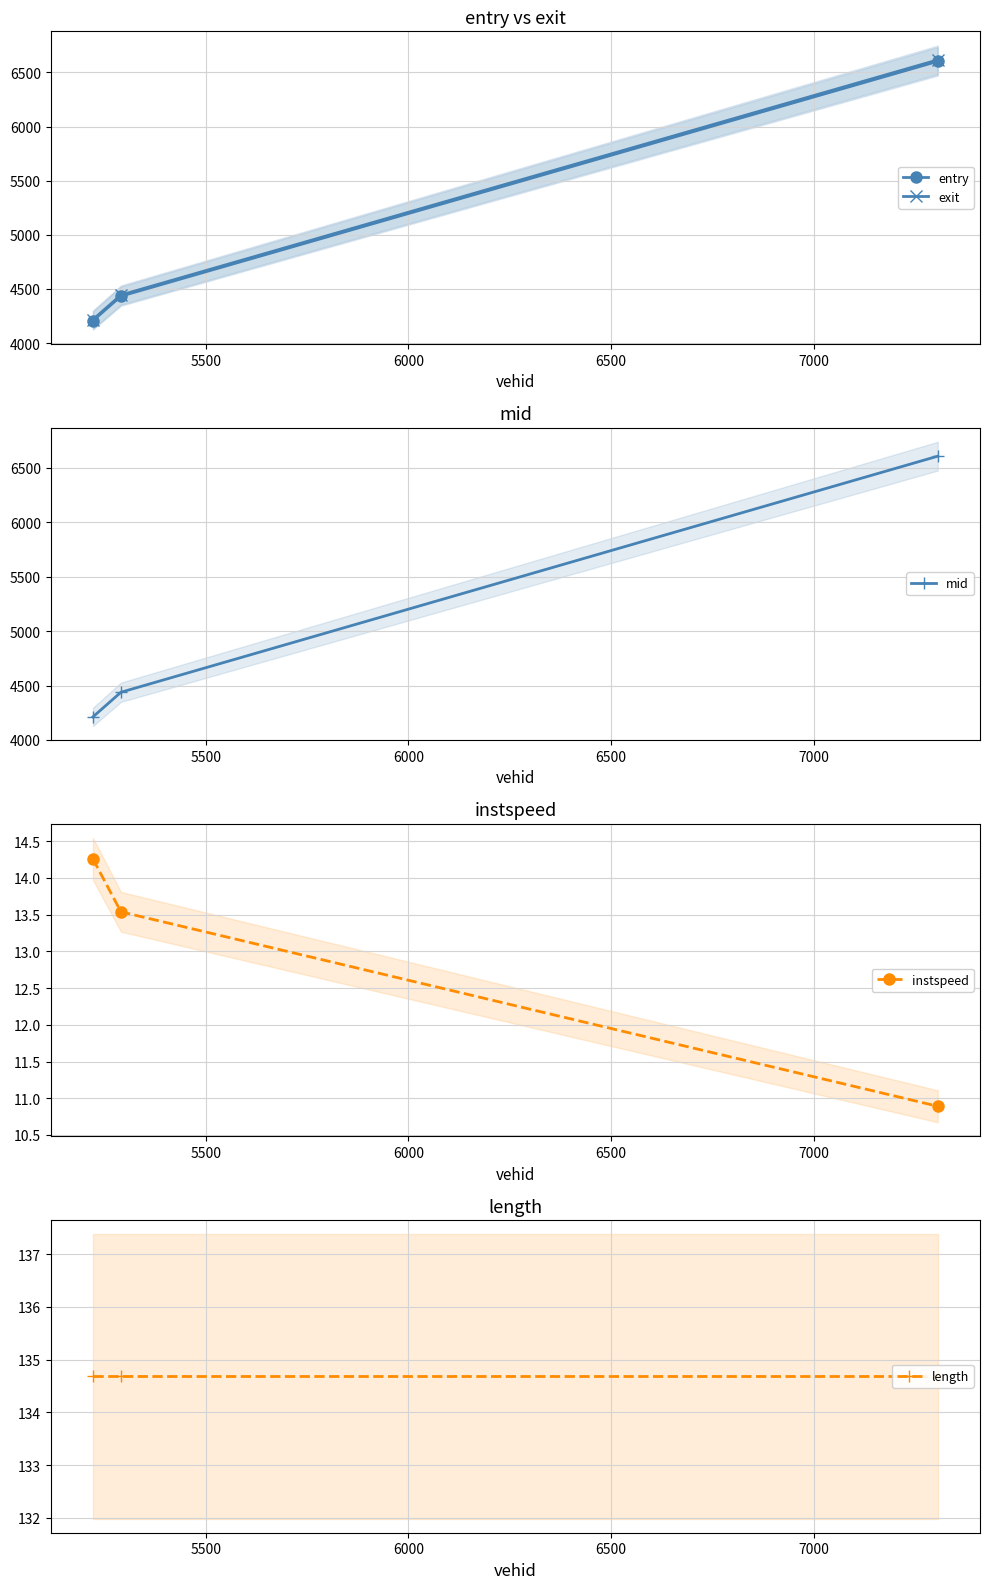

What is the smallest value displayed?

10.9